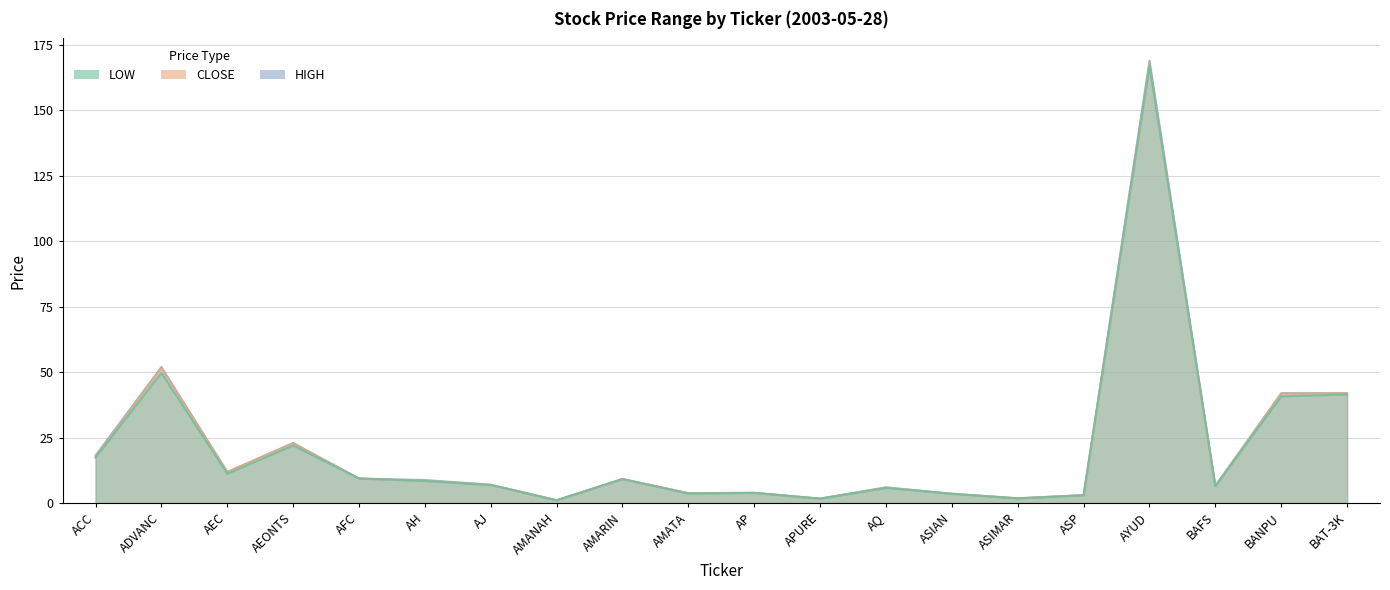

True or false: HIGH and CLOSE cross at least once.

False